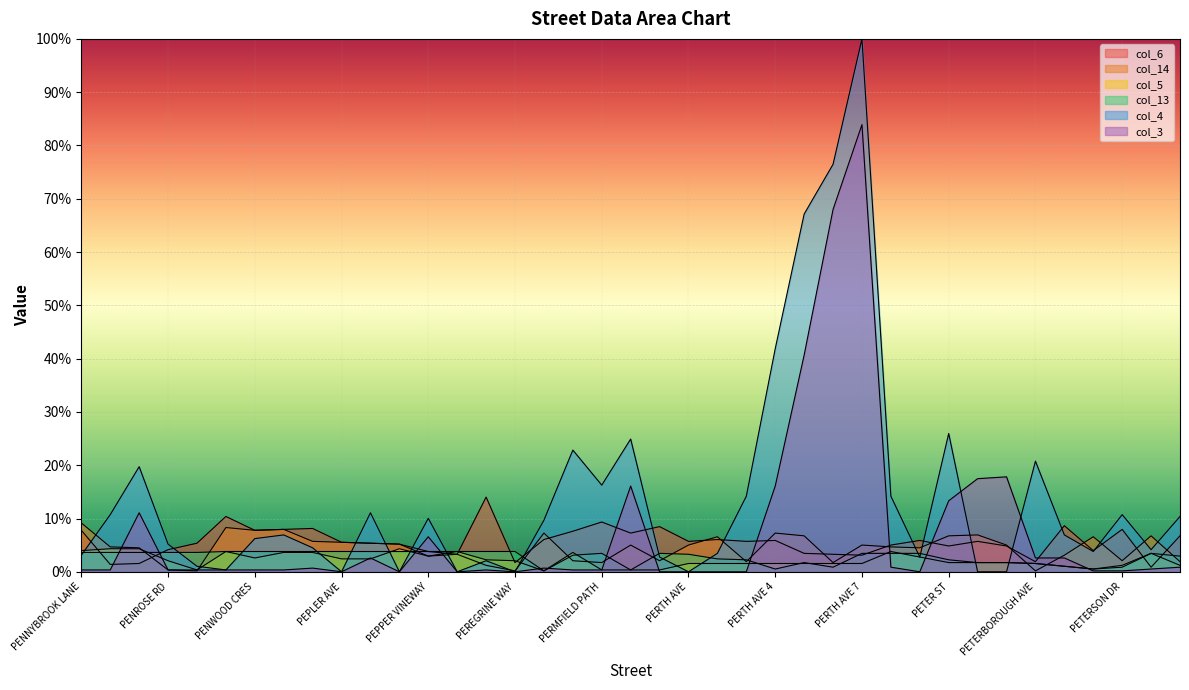

True or false: col_3 and col_5 cross at least once.

True